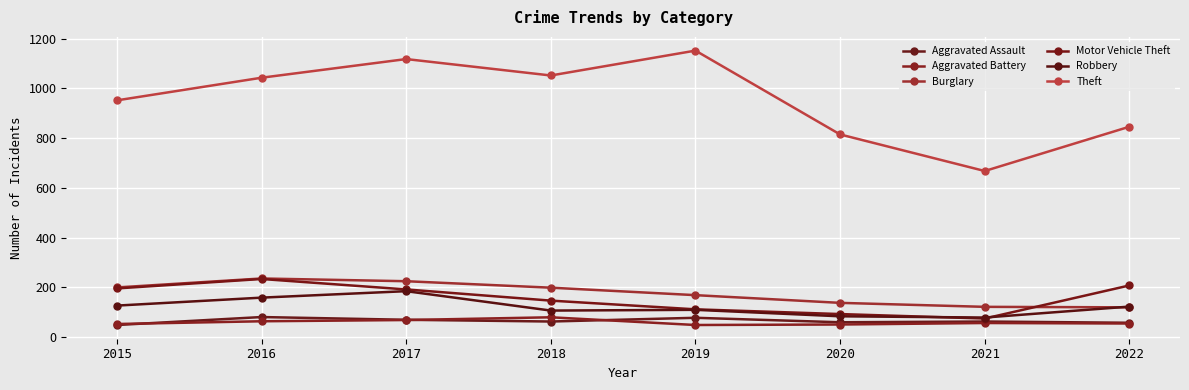

What is the total value across all series at 2018?

1648